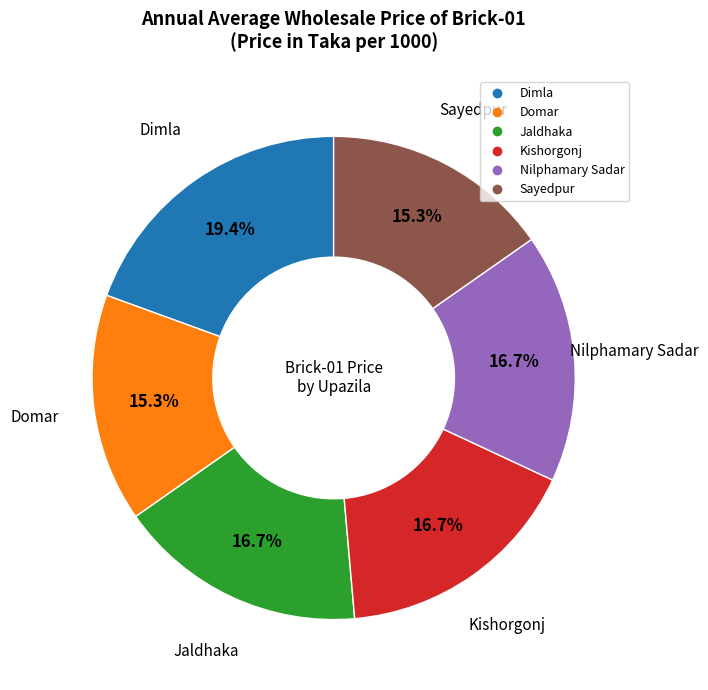

Count the number of slices in the pie.

6